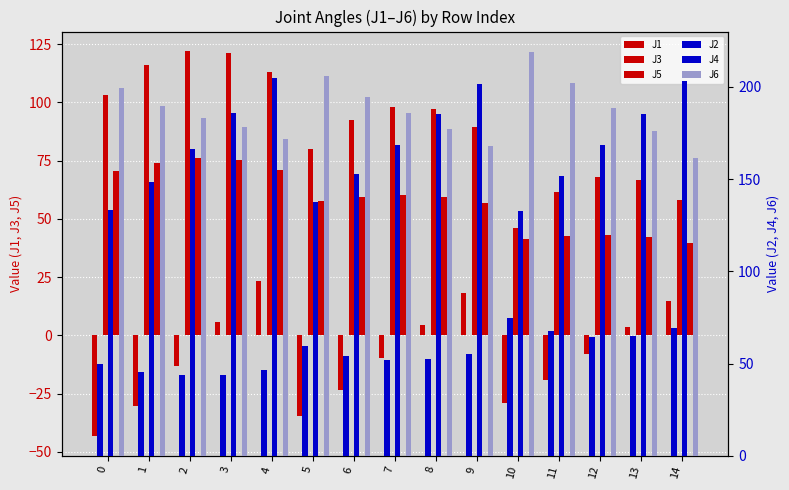

Are the bars grouped side by side (vs. stacked)?

Yes